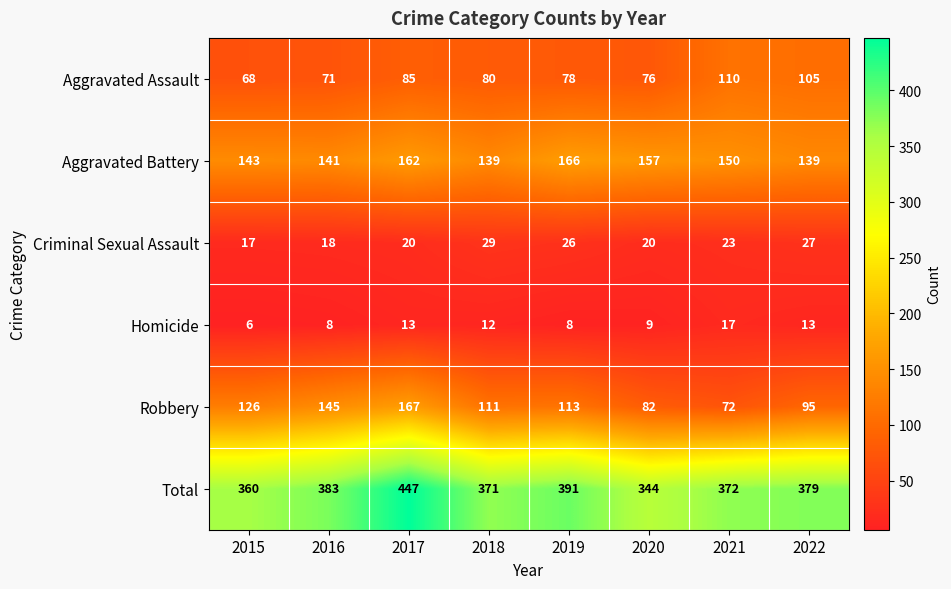

Rank the series by their maximum value, from lowest to highest.

Homicide, Criminal Sexual Assault, Aggravated Assault, Aggravated Battery, Robbery, Total